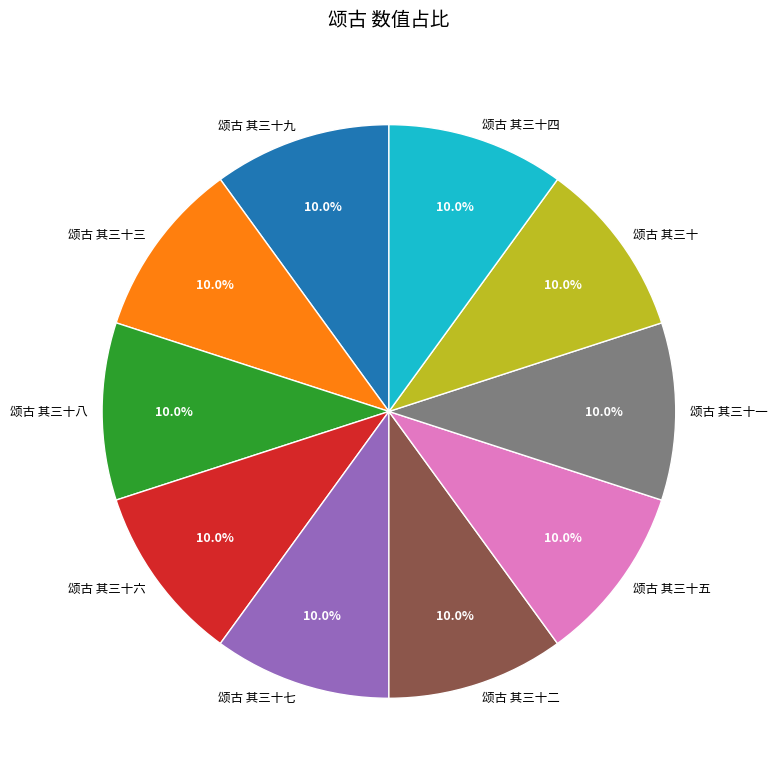

How many slices are in this pie chart?

10